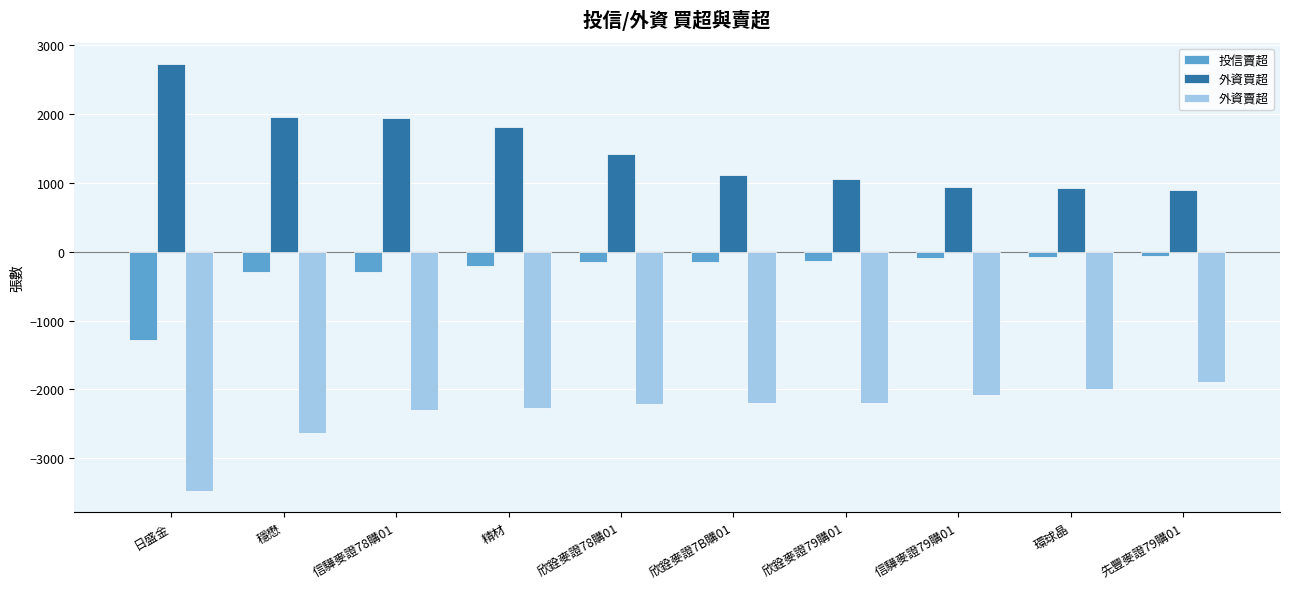

What is the label of the 4th bar from the left?

精材